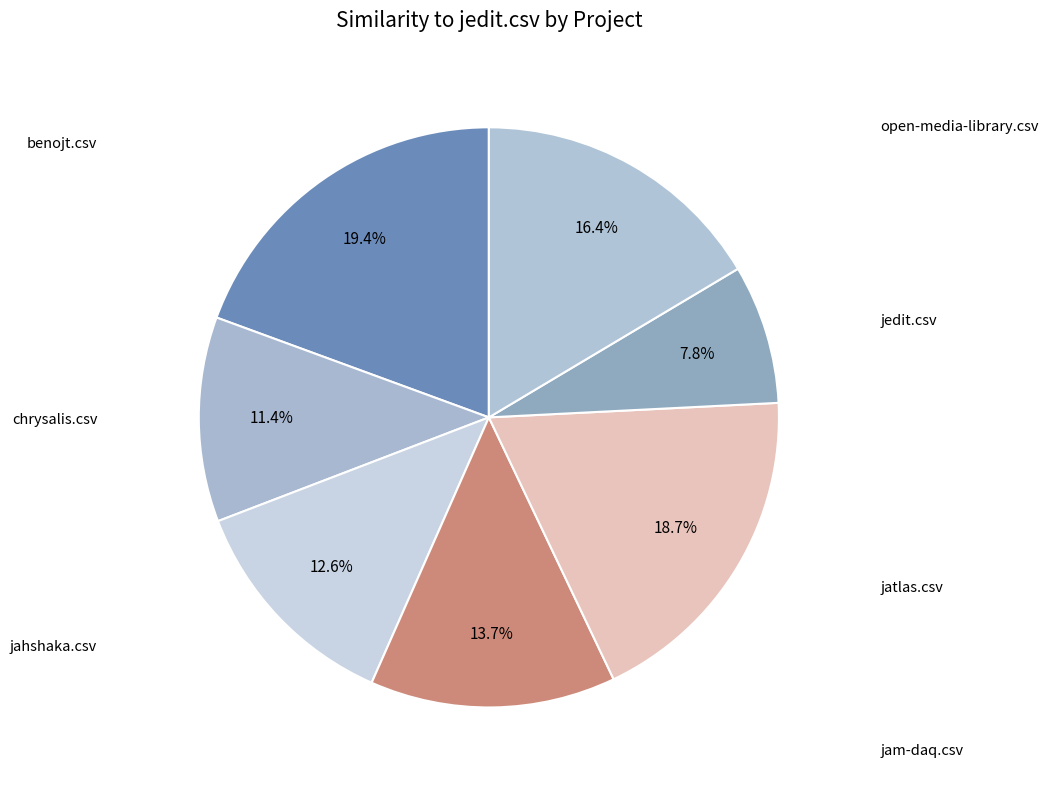

How many segments does this pie chart have?

7